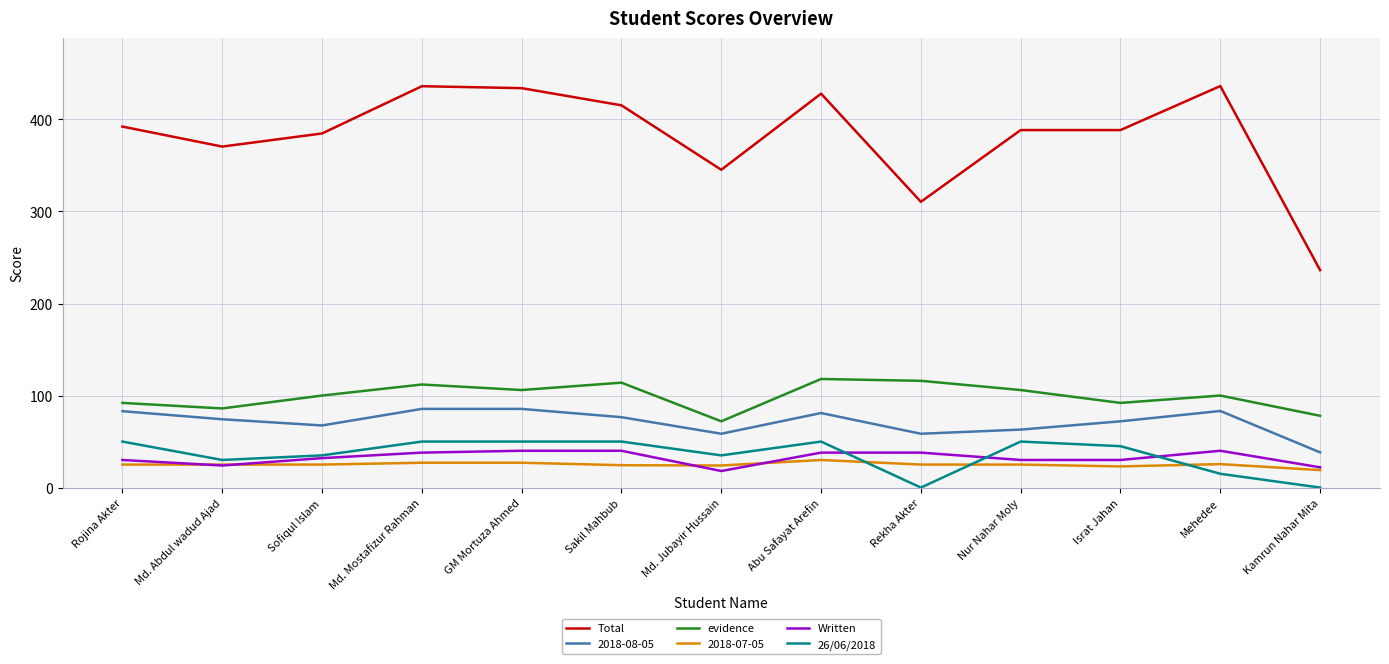

True or false: Written and evidence intersect in this chart.

False